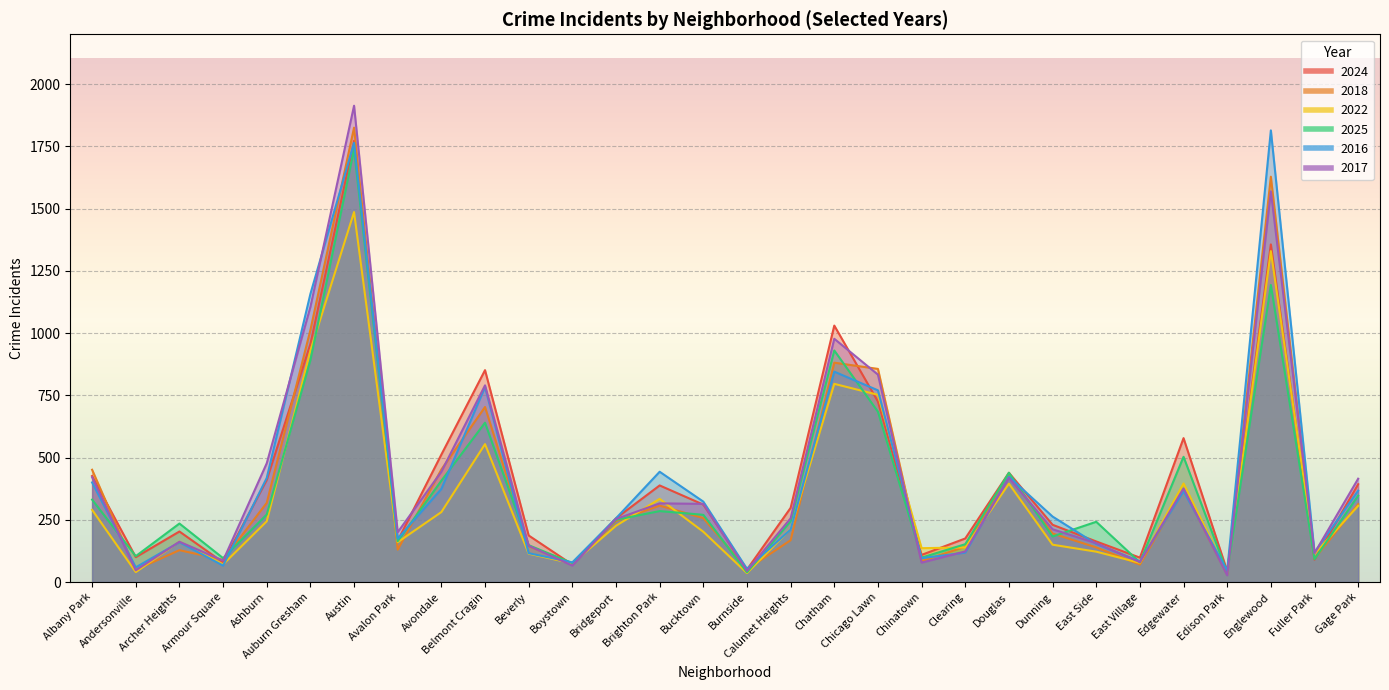

What is the smallest value displayed?

27